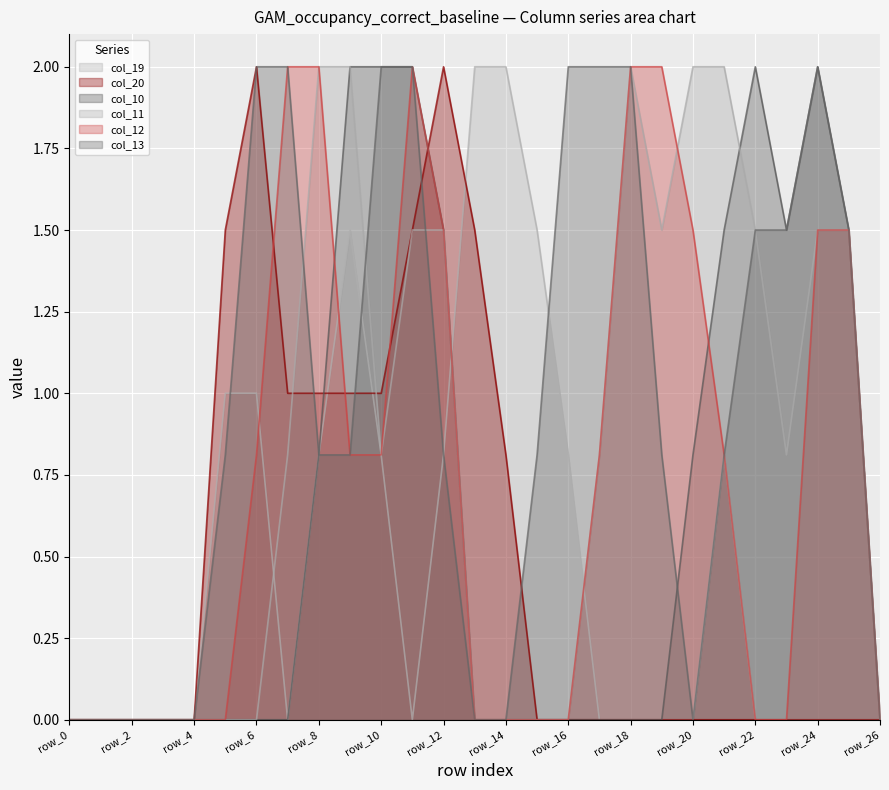

At row_13, list the series in order from smallest to largest.

col_10, col_11, col_12, col_13, col_20, col_19